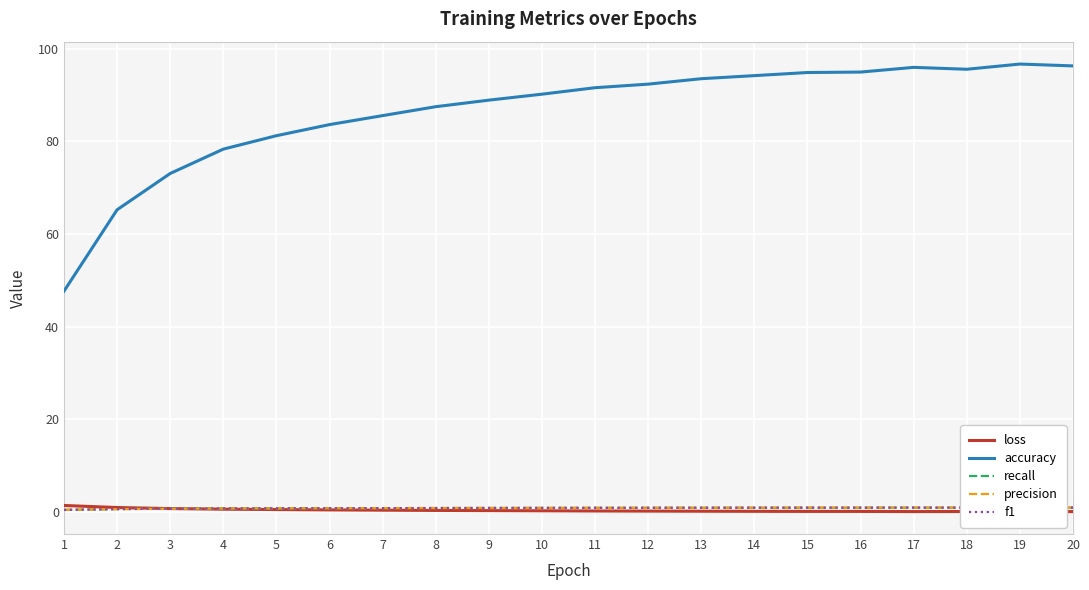

What is the value of the precision point at the 2nd from the left?

0.6